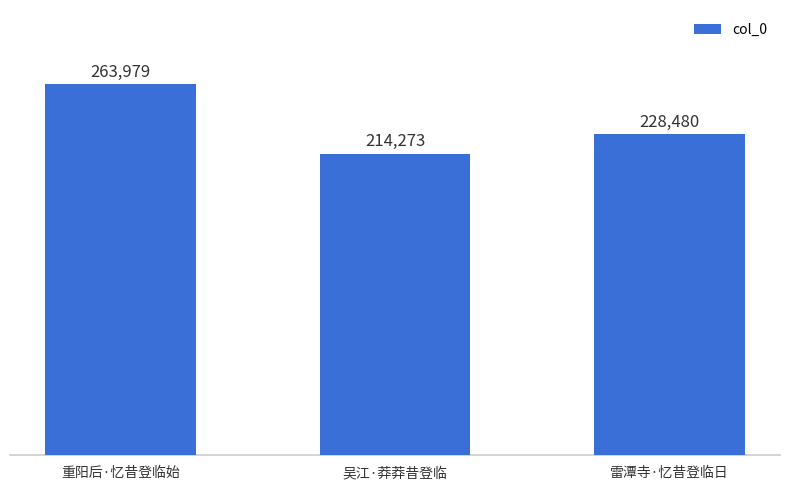

True or false: the data shows 301987 at 雷潭寺·忆昔登临日.

False